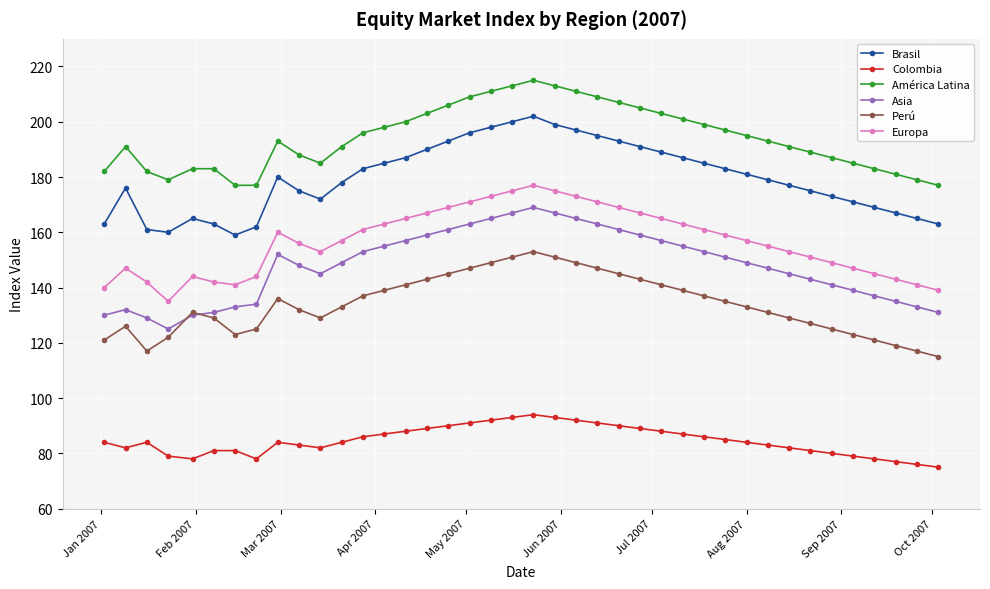

What is the greatest value displayed?

215